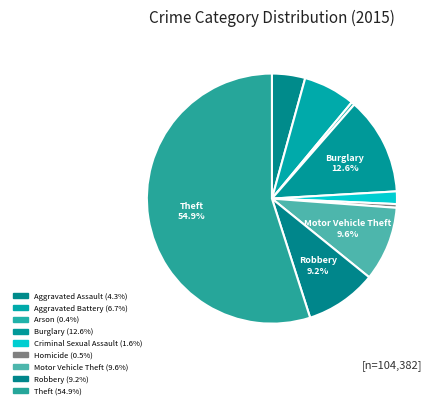

How many slices are in this pie chart?

9